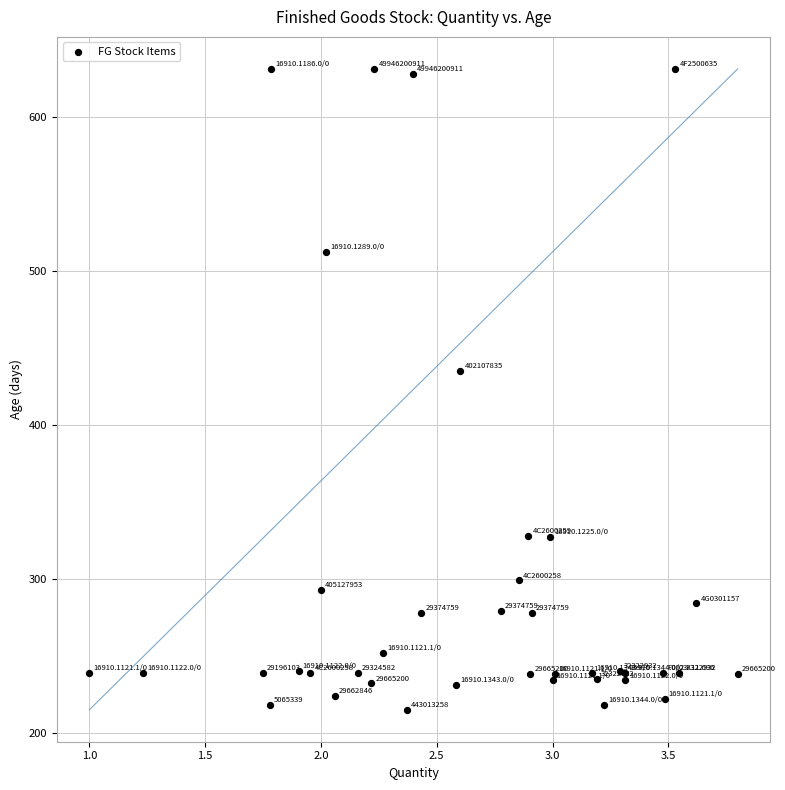

What Y value in the scatter plot is closest to 423?

435